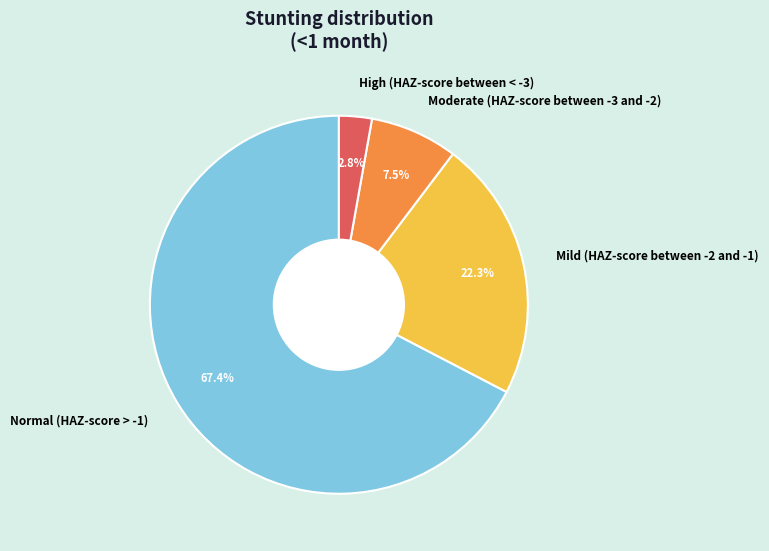

Which category has the biggest portion of the pie?

Normal (HAZ-score > -1)